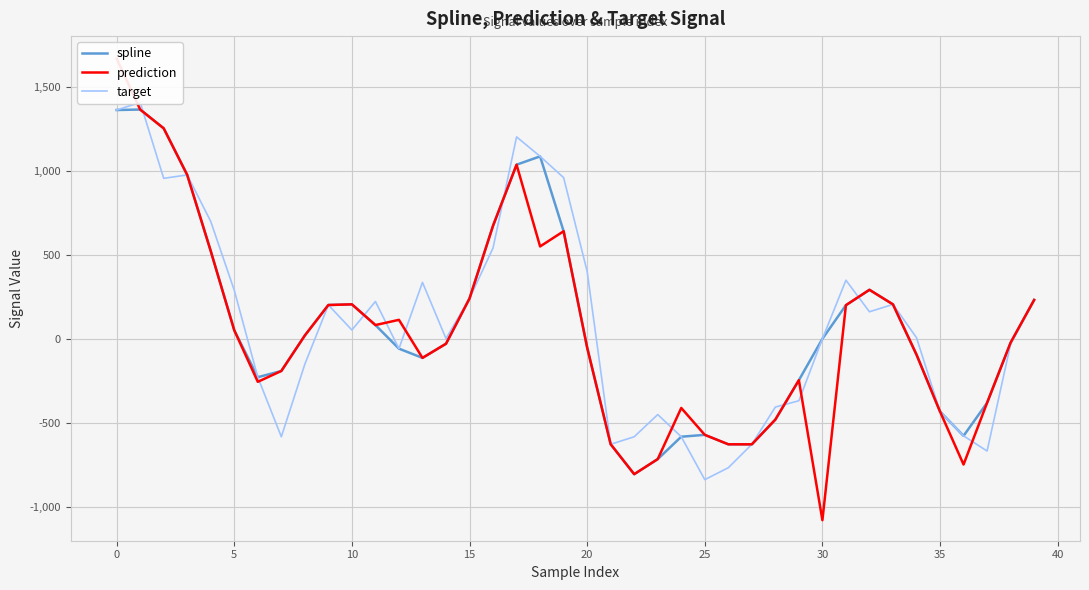

Where is spline nearest to the value 279?

32